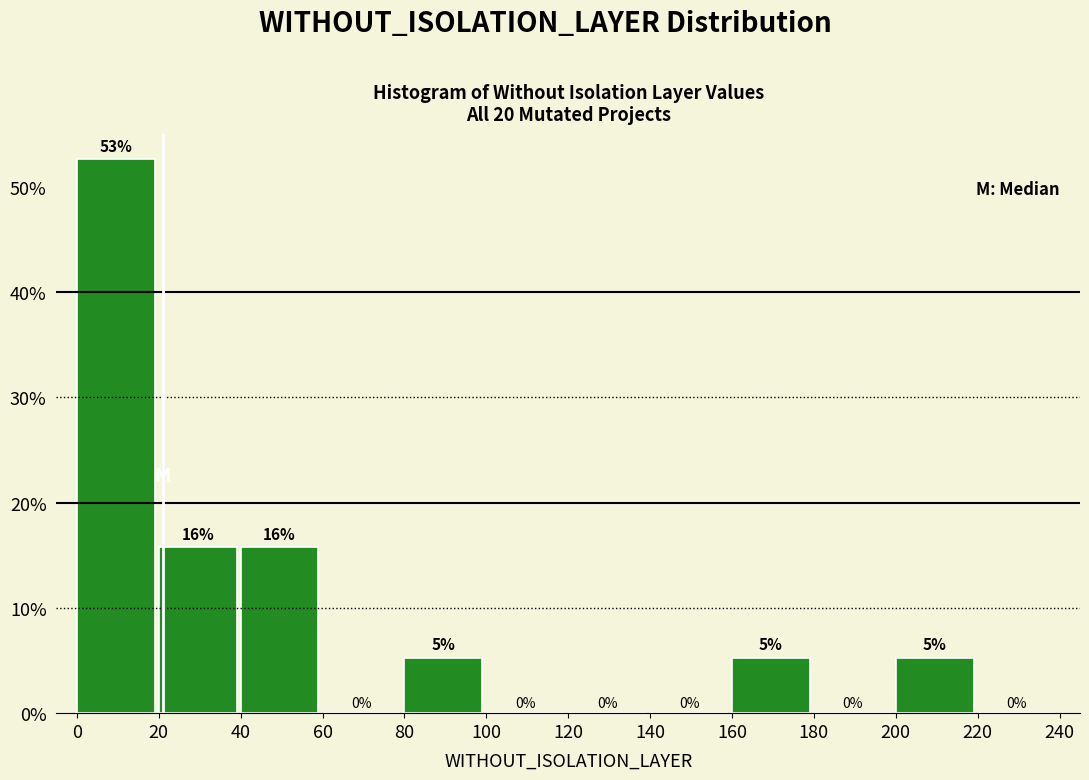

Over which range of the x-axis is the bar tallest?

0 to 20